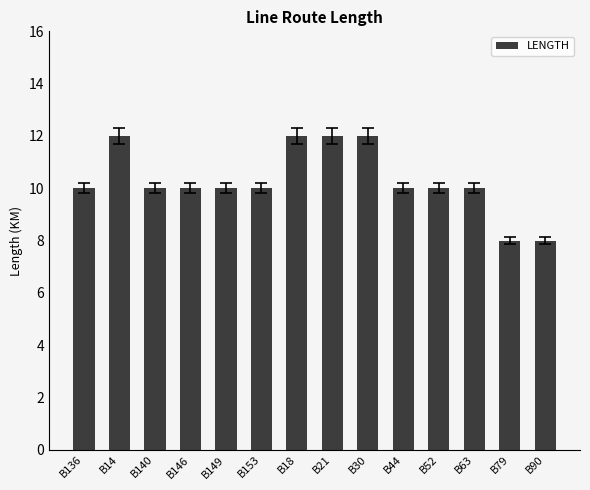

The chart shows a value of 10 at B136. True or false?

True